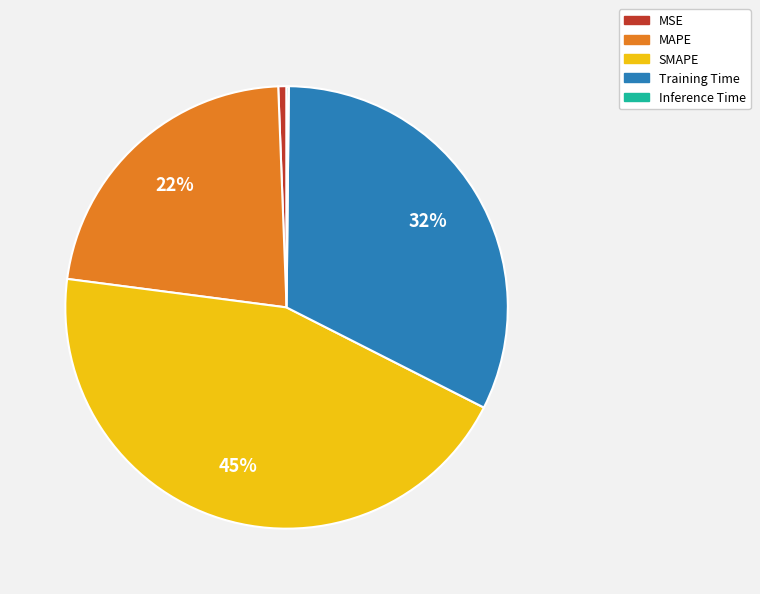

The Training Time slice represents 24% of the pie. True or false?

False